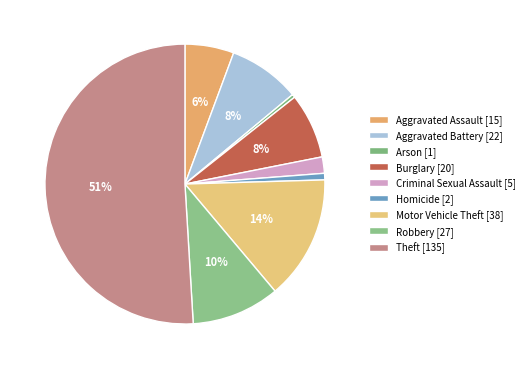

Is Theft the majority of the pie?

Yes